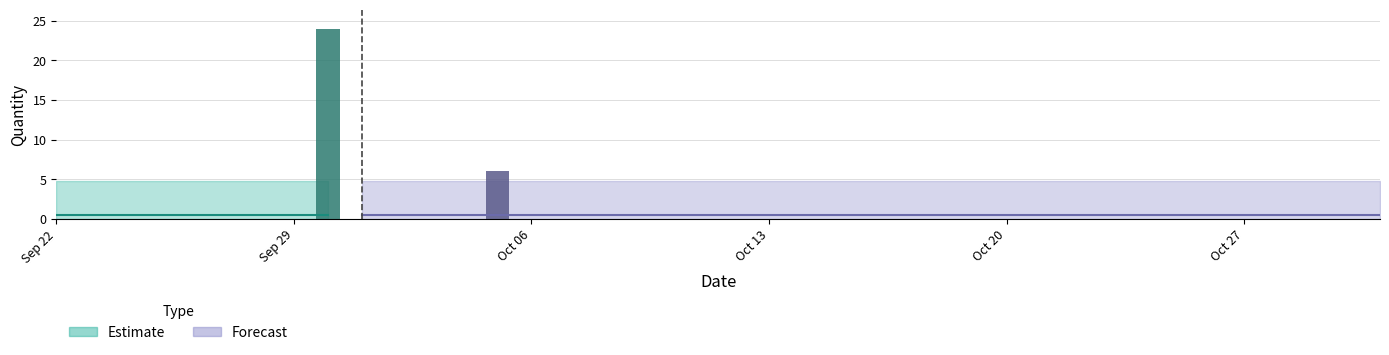

Which category has the highest value in the Actual series?

2011-09-30